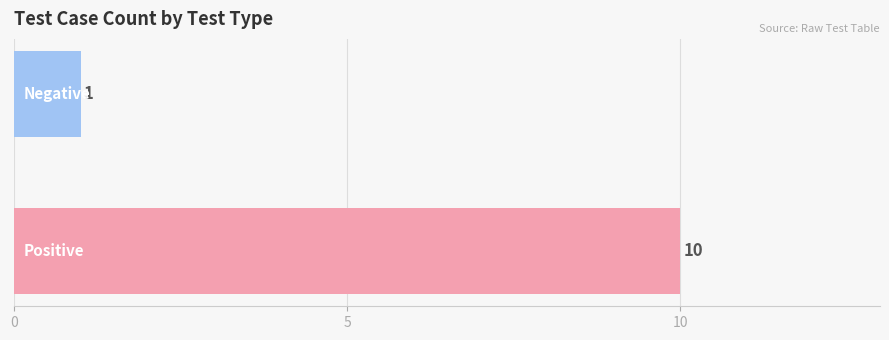

What is the difference between the maximum and minimum values?

9